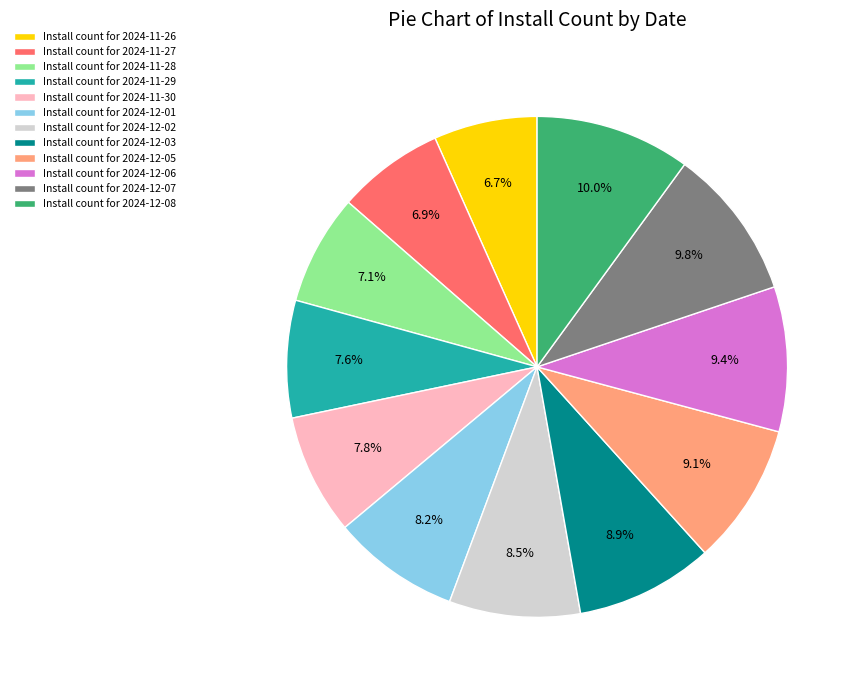

Combined, what portion of the pie is Install count for 2024-11-27 and Install count for 2024-12-02?

15.4%